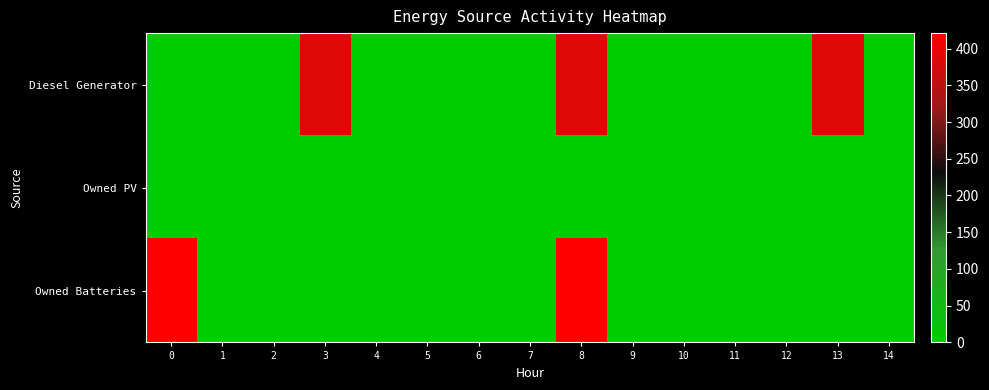

Reading right to left, what are all the values shown in this chart?

Diesel Generator: 14=0	13=388	12=0	11=0	10=0	9=0	8=388	7=0	6=0	5=0	4=0	3=388	2=0	1=0	0=0
Owned PV: 14=0	13=0	12=0	11=0	10=0	9=0	8=0	7=0	6=0	5=0	4=0	3=0	2=0	1=0	0=0
Owned Batteries: 14=0	13=0	12=0	11=0	10=0	9=0	8=421	7=0	6=0	5=0	4=0	3=0	2=0	1=0	0=421